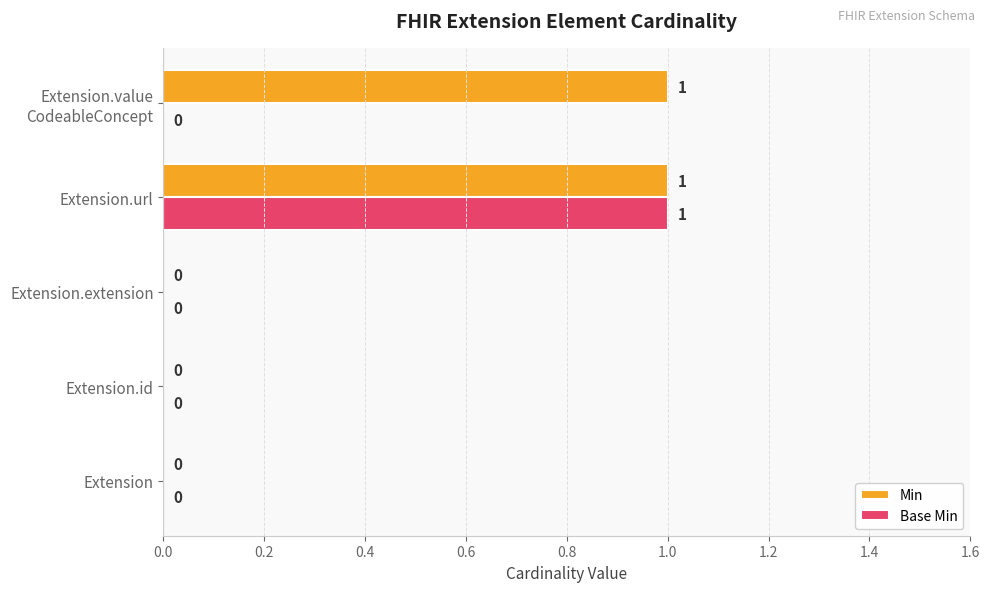

Which category has the highest value in the Base Min series?

Extension.url